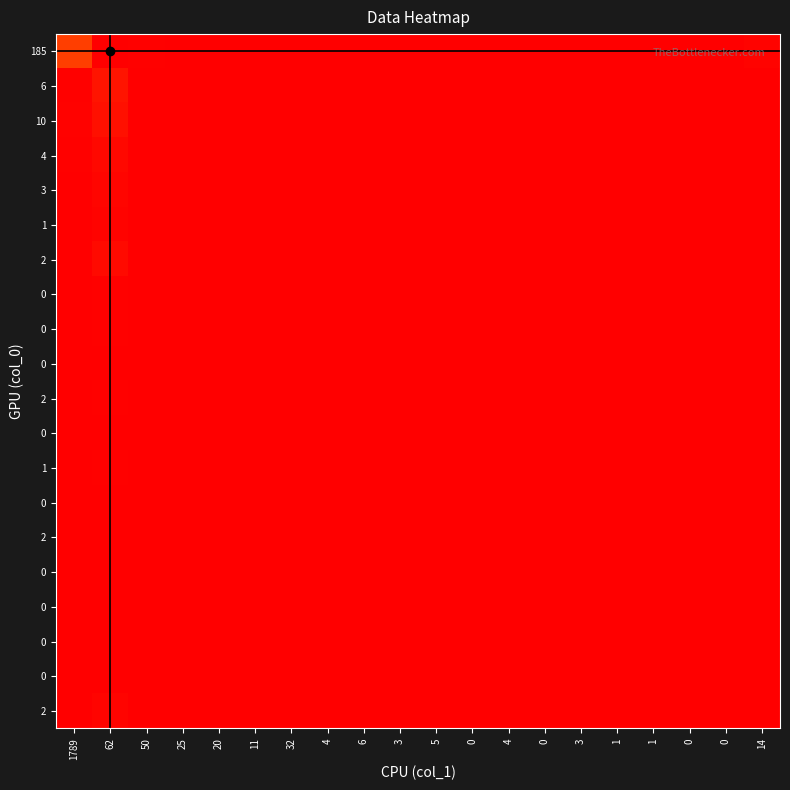

What is the difference between the highest and lowest values at 14?

11